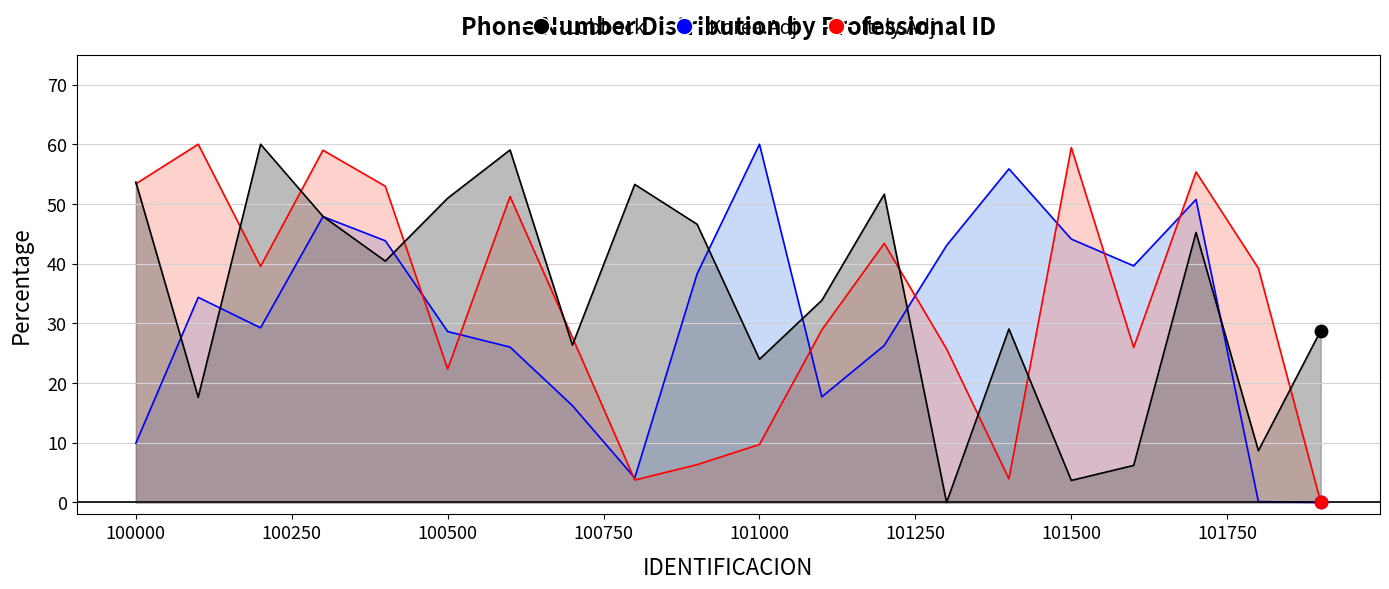

Which series contains the lowest Y value?

Lubbock